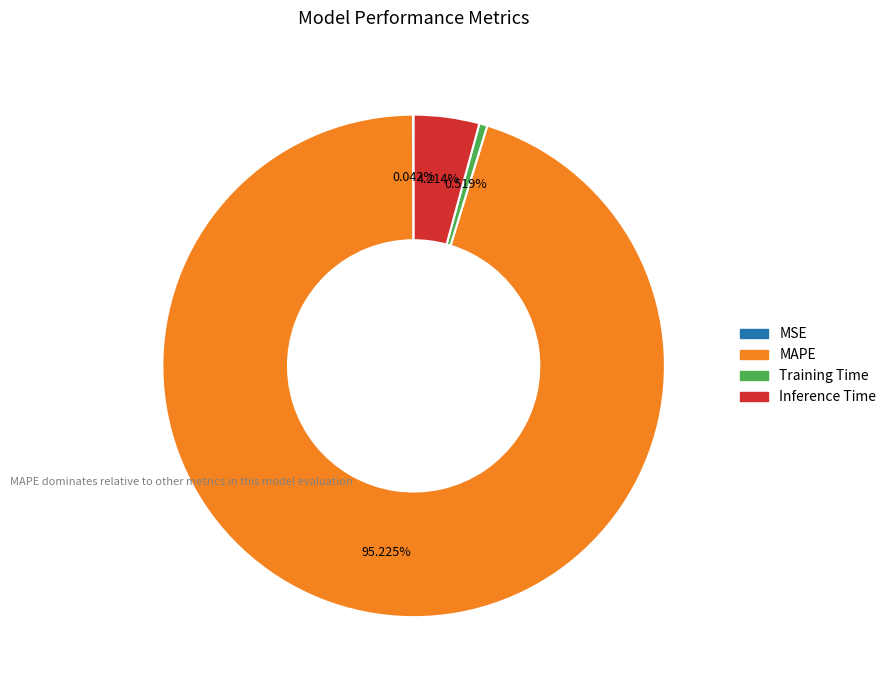

Do Training Time and Inference Time together represent more than half of the pie?

No